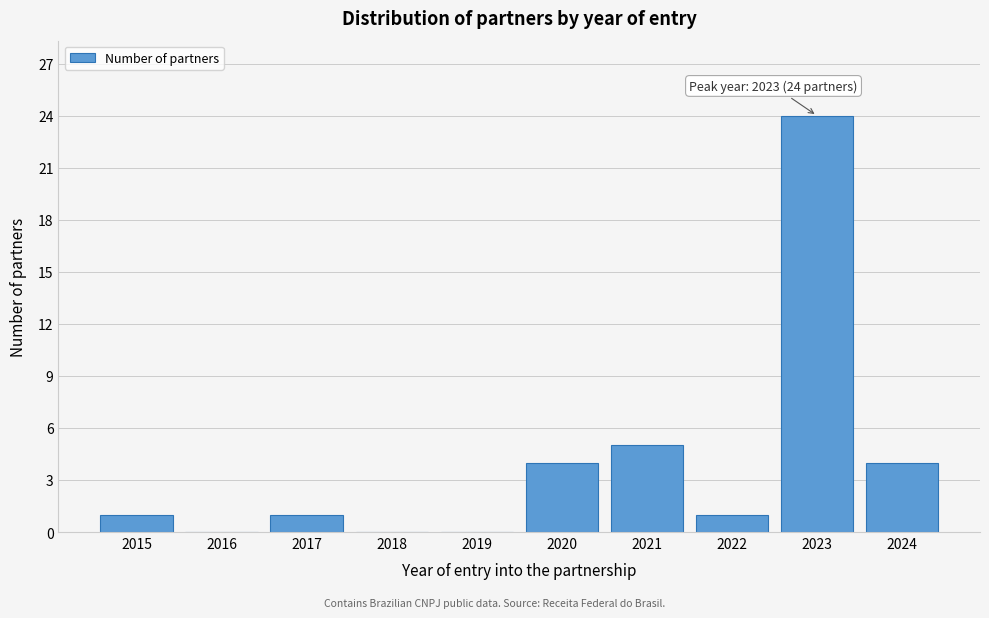

Reading left to right, list all the values displayed in this chart.

2015=1	2016=0	2017=1	2018=0	2019=0	2020=4	2021=5	2022=1	2023=24	2024=4